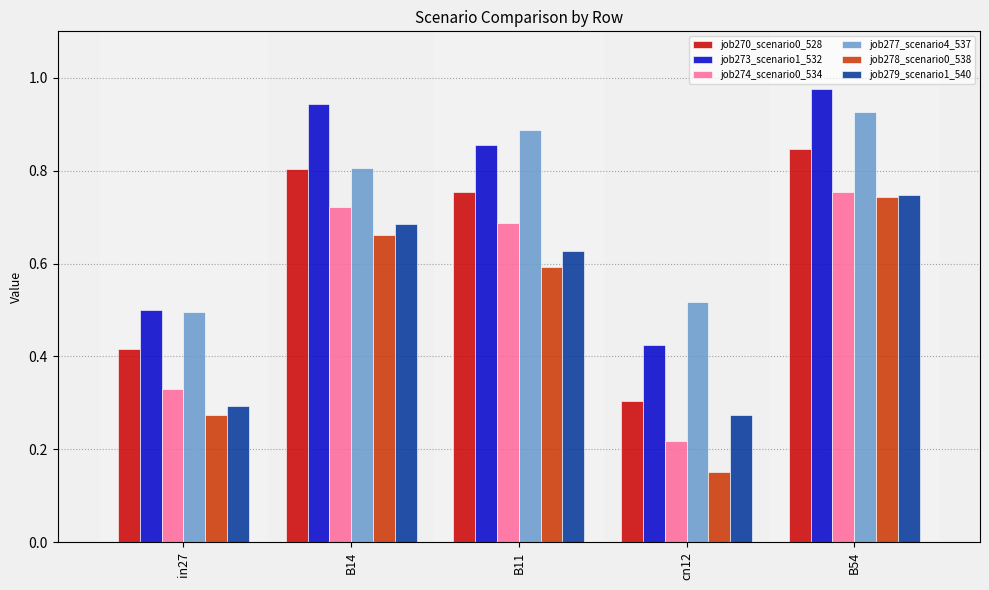

How many job277_scenario4_537 values are between 0 and 1?

5